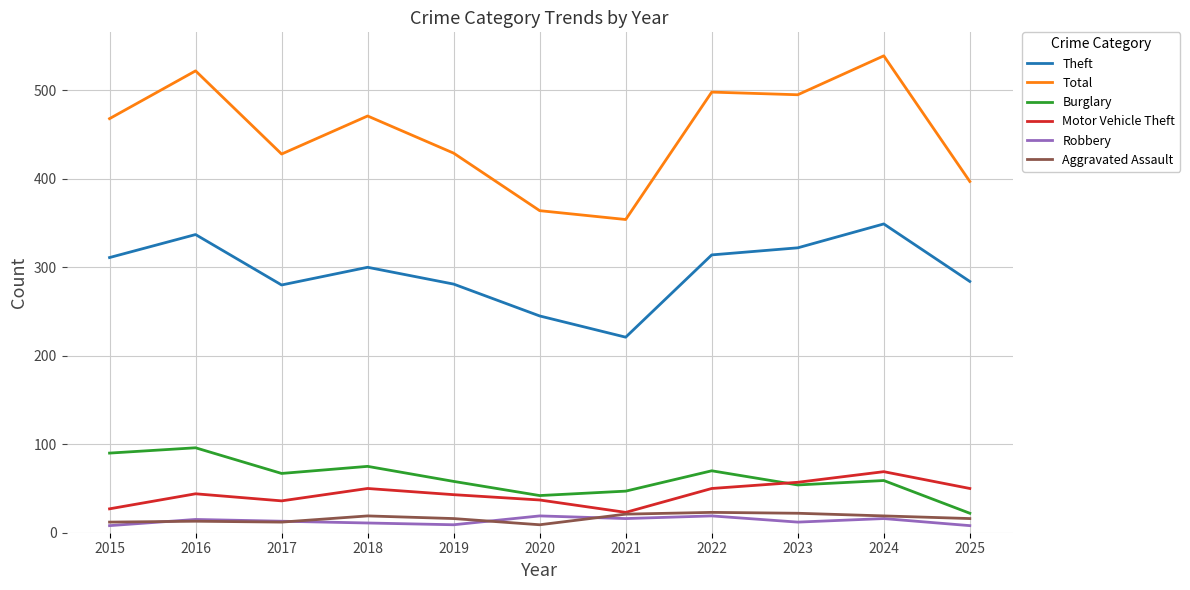

Does the chart display data point markers on the line(s)?

No